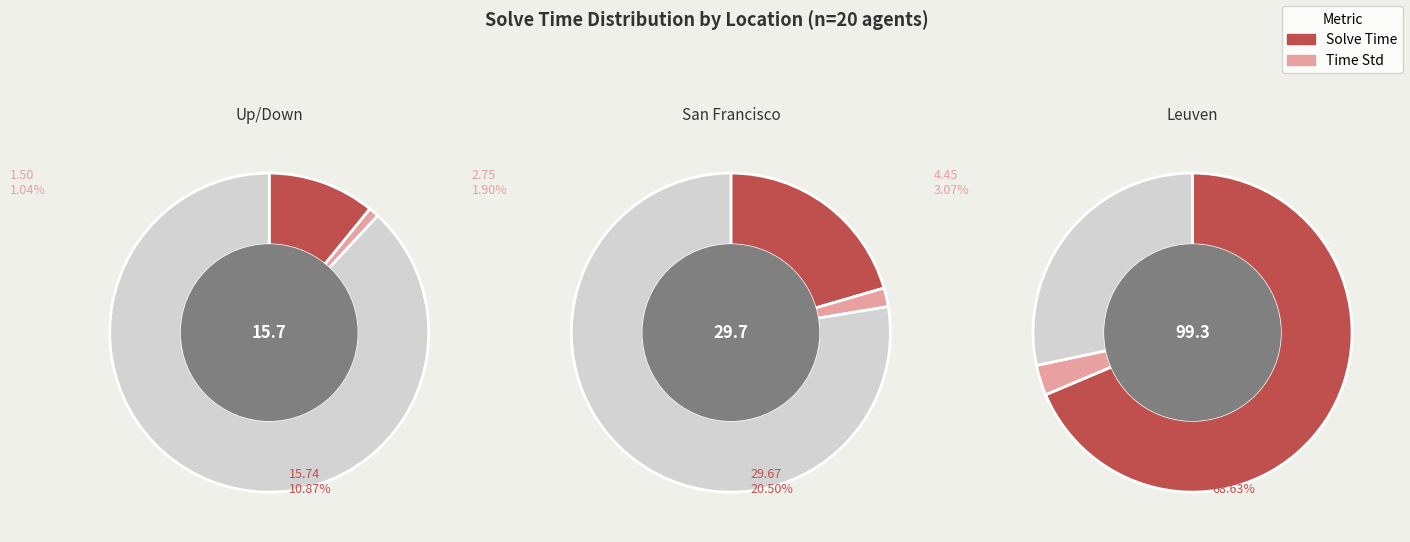

The San Francisco=20 slice represents 20% of the pie. True or false?

True